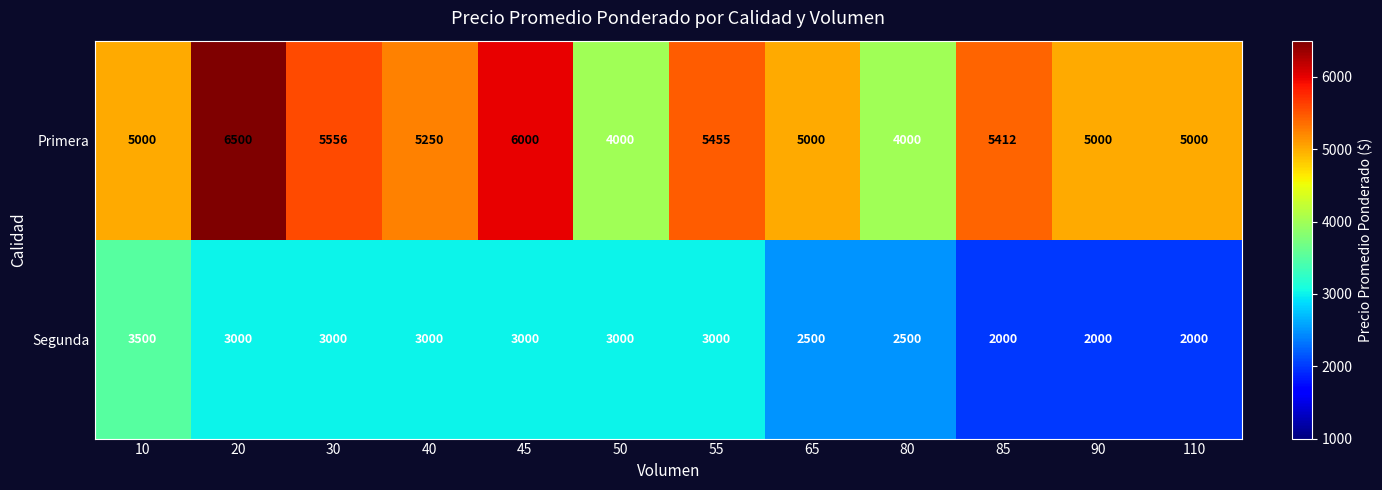

Rank the series by their maximum value, from lowest to highest.

Segunda, Primera